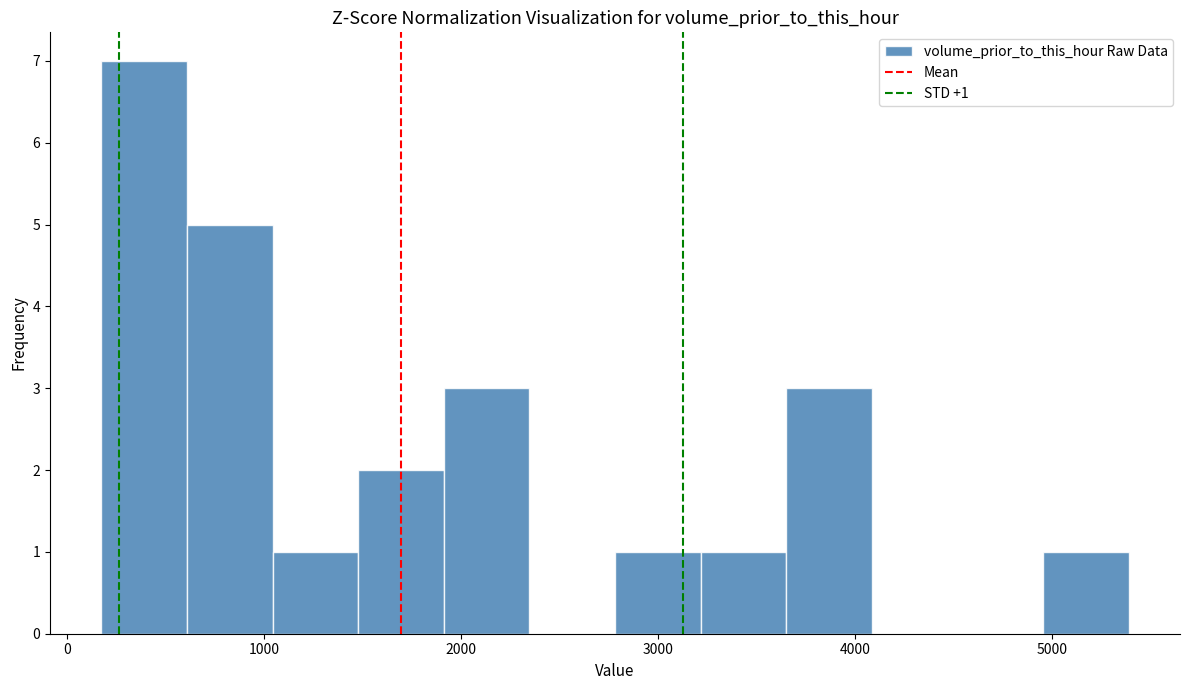

Which range on the x-axis has the tallest bar?

200 to 600